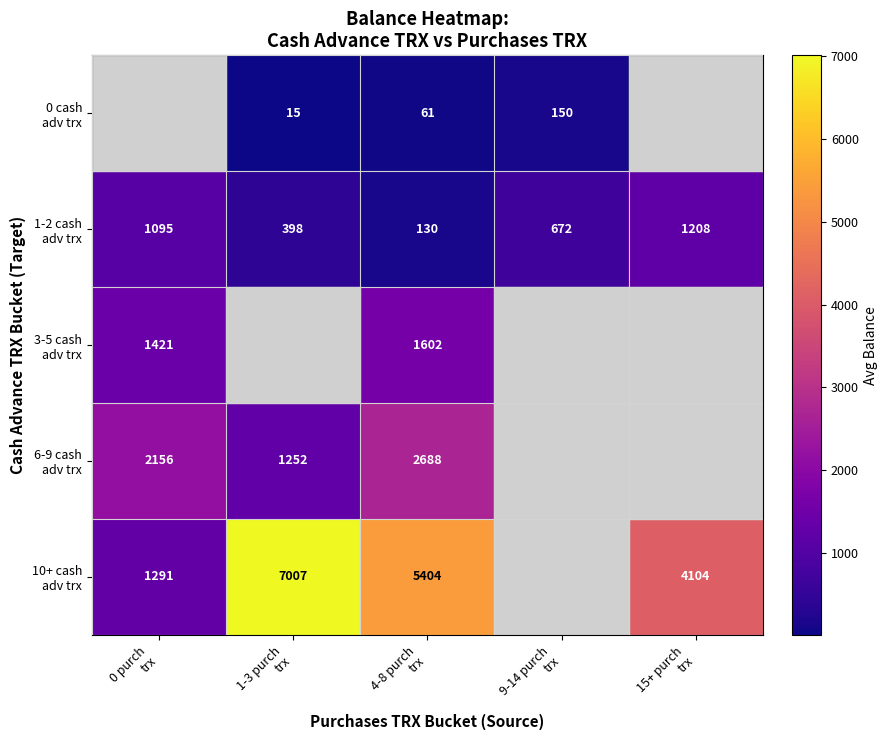

Rank the categories by 1-2 cash adv trx value from highest to lowest.

15+ purch trx, 0 purch trx, 9-14 purch trx, 1-3 purch trx, 4-8 purch trx